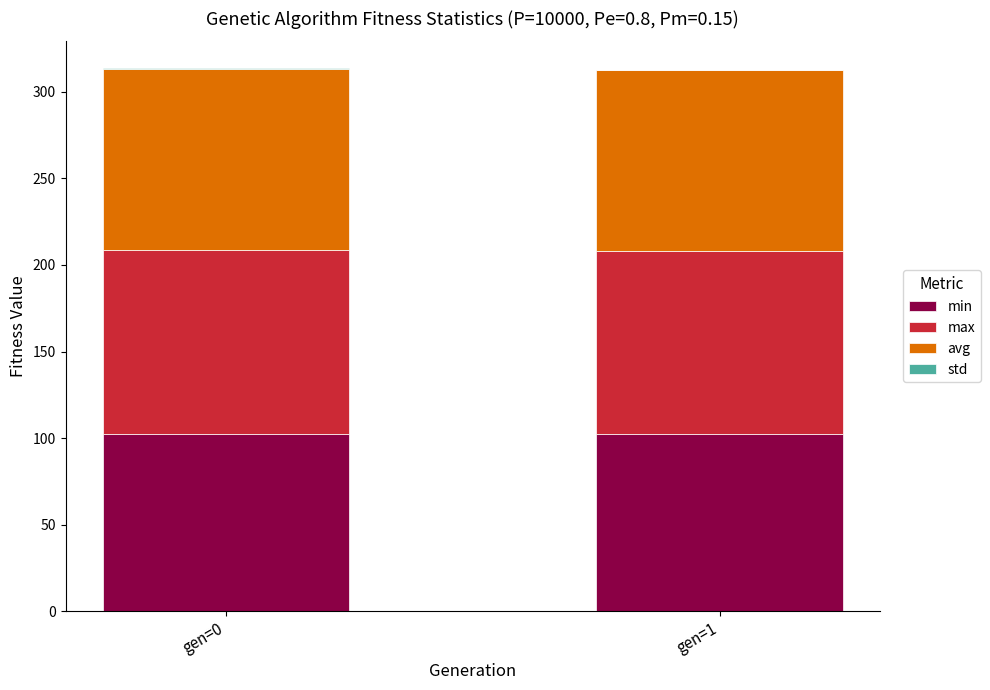

The min series shows 102.5 at gen=0. True or false?

True